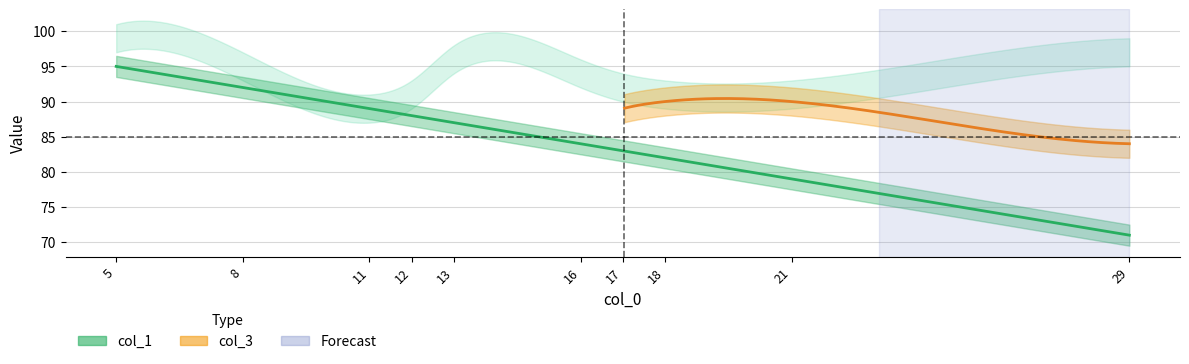

True or false: col_1 and col_3 cross at least once.

False